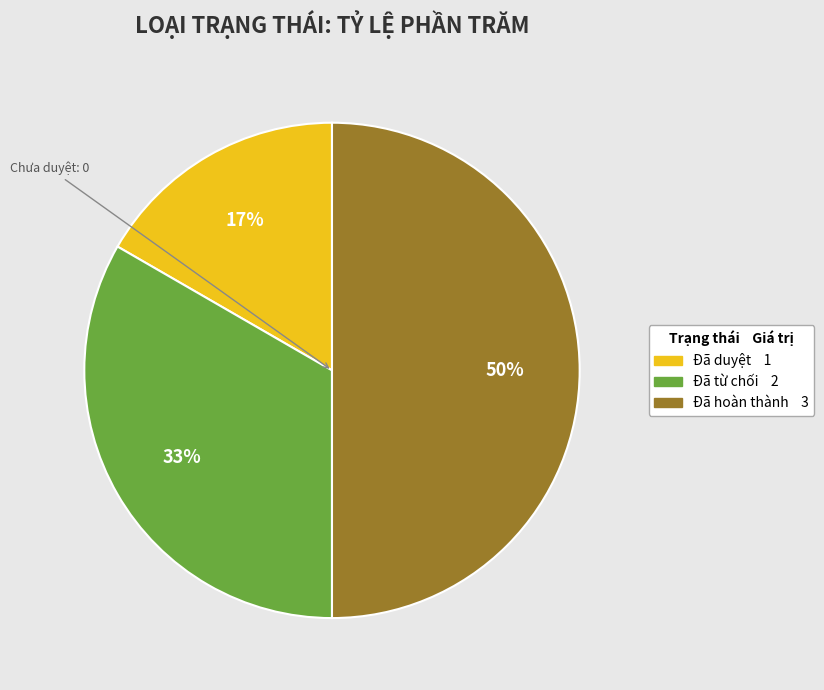

To the nearest percent, what is the difference between the largest and smallest slice percentages?

33%